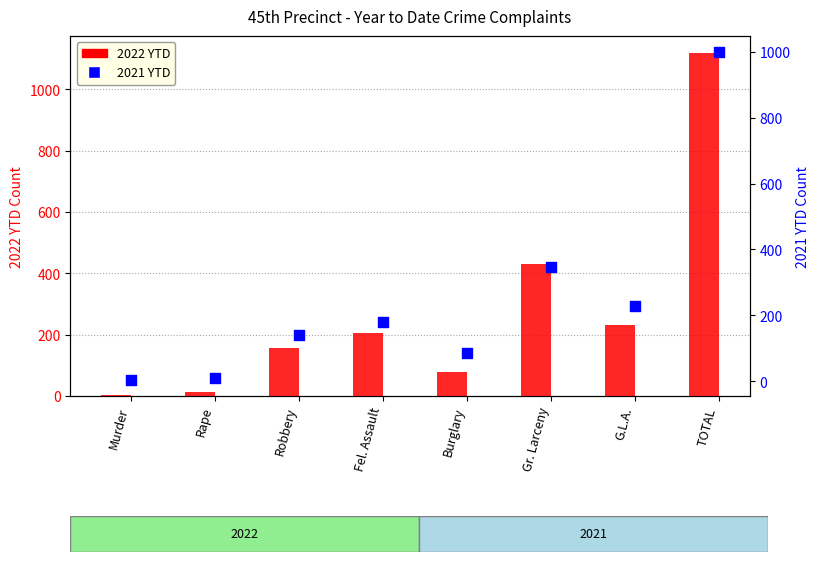

What is the total value across all series at TOTAL?

2116